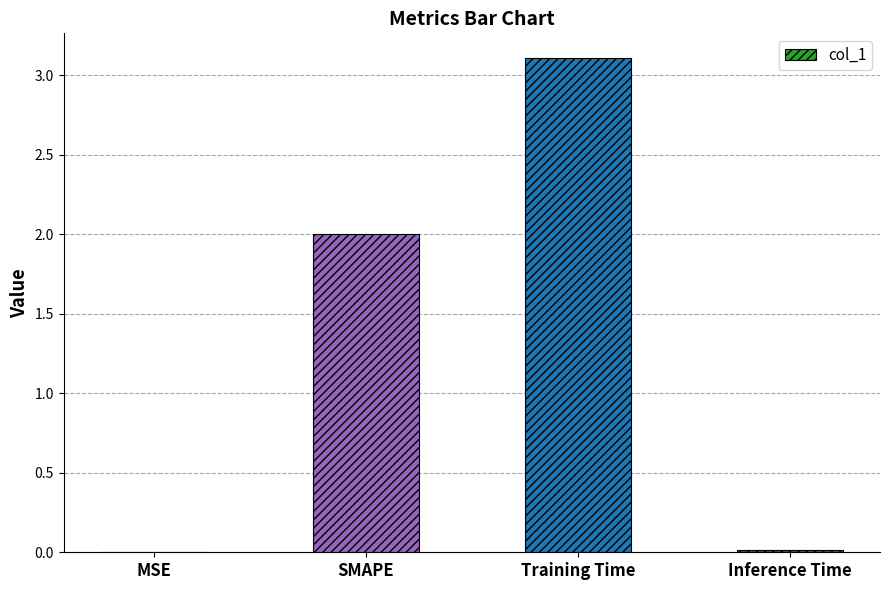

Are the bars grouped side by side (vs. stacked)?

No